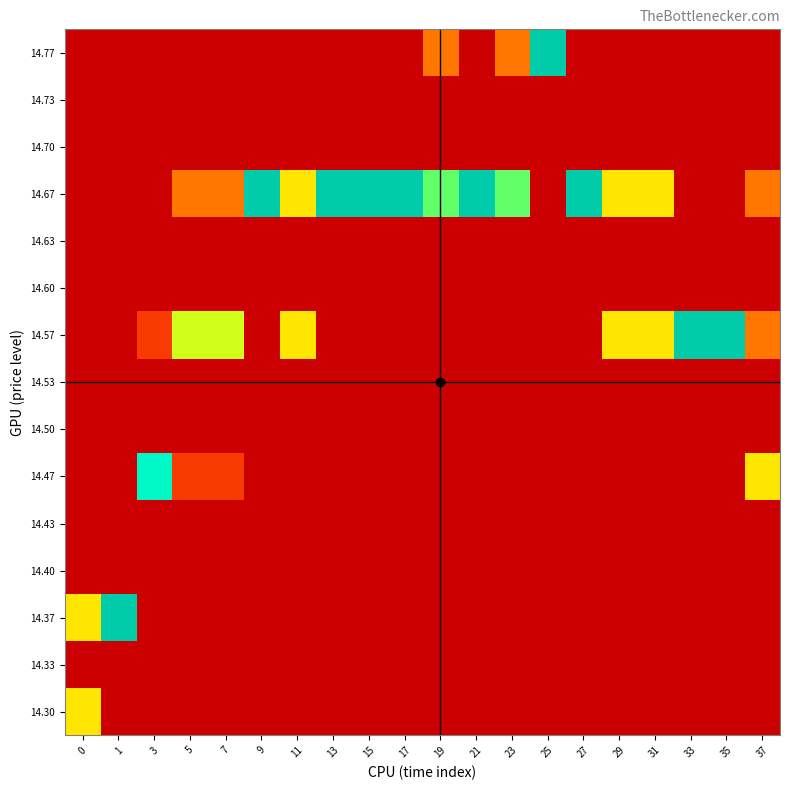

Reading left to right, extract all data points from this chart.

14.30: 0=4	1=0	3=0	5=0	7=0	9=0	11=0	13=0	15=0	17=0	19=0	21=0	23=0	25=0	27=0	29=0	31=0	33=0	35=0	37=0
14.33: 0=0	1=0	3=0	5=0	7=0	9=0	11=0	13=0	15=0	17=0	19=0	21=0	23=0	25=0	27=0	29=0	31=0	33=0	35=0	37=0
14.37: 0=4	1=8	3=0	5=0	7=0	9=0	11=0	13=0	15=0	17=0	19=0	21=0	23=0	25=0	27=0	29=0	31=0	33=0	35=0	37=0
14.40: 0=0	1=0	3=0	5=0	7=0	9=0	11=0	13=0	15=0	17=0	19=0	21=0	23=0	25=0	27=0	29=0	31=0	33=0	35=0	37=0
14.43: 0=0	1=0	3=0	5=0	7=0	9=0	11=0	13=0	15=0	17=0	19=0	21=0	23=0	25=0	27=0	29=0	31=0	33=0	35=0	37=0
14.47: 0=0	1=0	3=7	5=1	7=1	9=0	11=0	13=0	15=0	17=0	19=0	21=0	23=0	25=0	27=0	29=0	31=0	33=0	35=0	37=4
14.50: 0=0	1=0	3=0	5=0	7=0	9=0	11=0	13=0	15=0	17=0	19=0	21=0	23=0	25=0	27=0	29=0	31=0	33=0	35=0	37=0
14.53: 0=0	1=0	3=0	5=0	7=0	9=0	11=0	13=0	15=0	17=0	19=0	21=0	23=0	25=0	27=0	29=0	31=0	33=0	35=0	37=0
14.57: 0=0	1=0	3=1	5=5	7=5	9=0	11=4	13=0	15=0	17=0	19=0	21=0	23=0	25=0	27=0	29=4	31=4	33=8	35=8	37=2
14.60: 0=0	1=0	3=0	5=0	7=0	9=0	11=0	13=0	15=0	17=0	19=0	21=0	23=0	25=0	27=0	29=0	31=0	33=0	35=0	37=0
14.63: 0=0	1=0	3=0	5=0	7=0	9=0	11=0	13=0	15=0	17=0	19=0	21=0	23=0	25=0	27=0	29=0	31=0	33=0	35=0	37=0
14.67: 0=0	1=0	3=0	5=2	7=2	9=8	11=4	13=8	15=8	17=8	19=6	21=8	23=6	25=0	27=8	29=4	31=4	33=0	35=0	37=2
14.70: 0=0	1=0	3=0	5=0	7=0	9=0	11=0	13=0	15=0	17=0	19=0	21=0	23=0	25=0	27=0	29=0	31=0	33=0	35=0	37=0
14.73: 0=0	1=0	3=0	5=0	7=0	9=0	11=0	13=0	15=0	17=0	19=0	21=0	23=0	25=0	27=0	29=0	31=0	33=0	35=0	37=0
14.77: 0=0	1=0	3=0	5=0	7=0	9=0	11=0	13=0	15=0	17=0	19=2	21=0	23=2	25=8	27=0	29=0	31=0	33=0	35=0	37=0